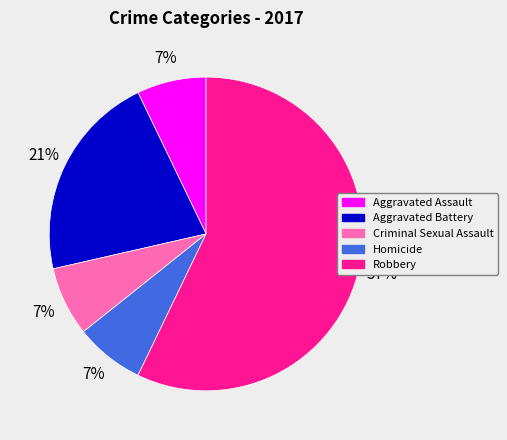

Is the sum of Homicide and Criminal Sexual Assault greater than half?

No